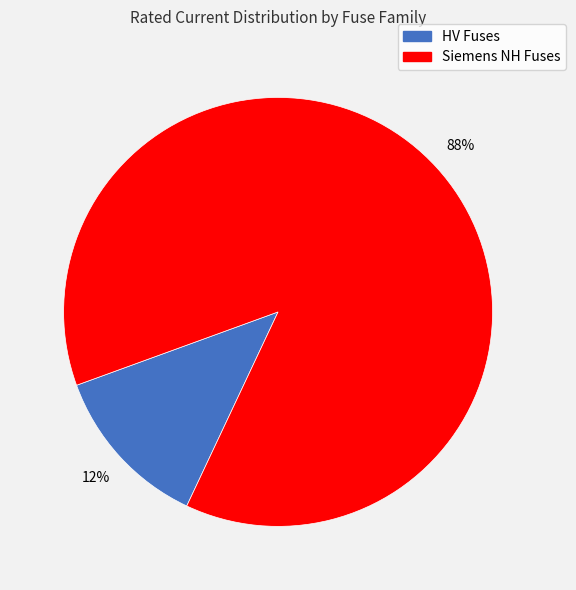

Does any single category account for the majority?

Yes